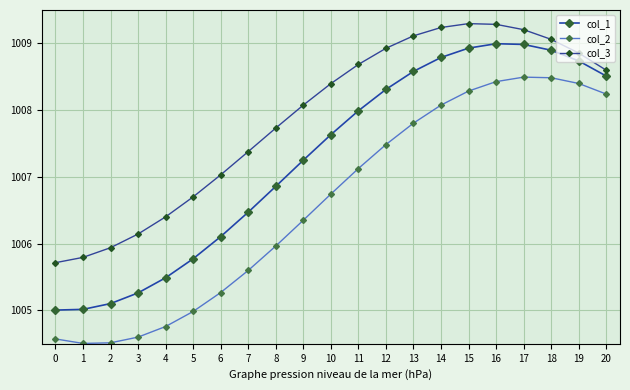

How many data points does each series have?

21